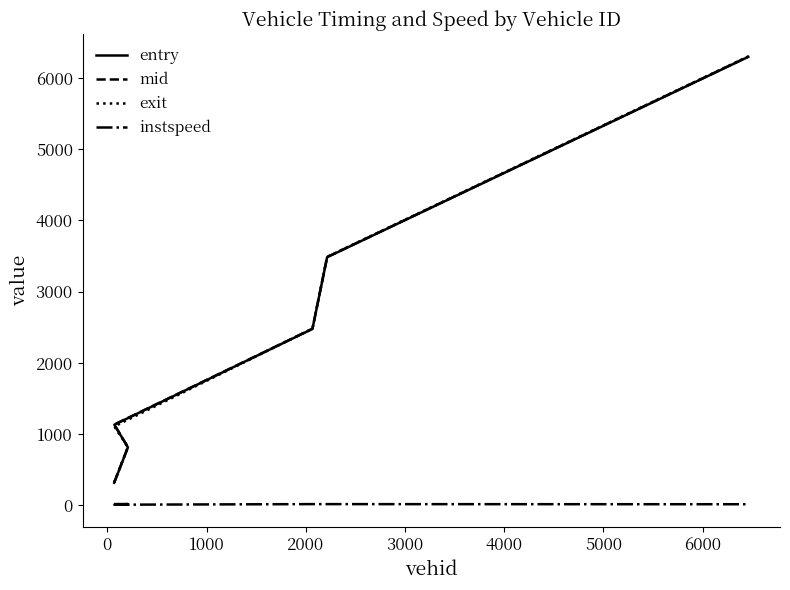

What are all the series names shown in the legend?

entry, mid, exit, instspeed